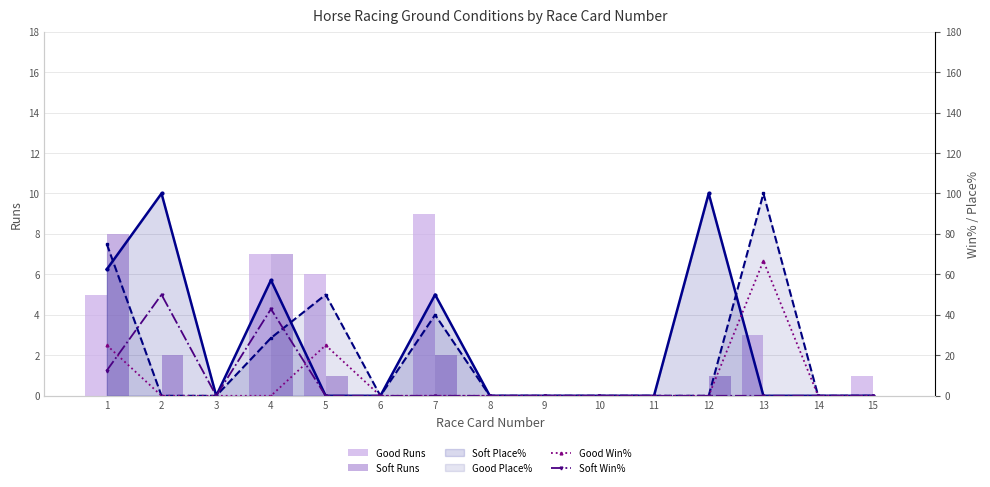

Reading left to right, what are all the values shown in this chart?

Good Runs: 5.0	0.0	0.0	7.0	6.0	0.0	9.0	0.0	0.0	0.0	0.0	0.0	3.0	0.0	1.0
Soft Runs: 8.0	2.0	0.0	7.0	1.0	0.0	2.0	0.0	0.0	0.0	0.0	1.0	0.0	0.0	0.0
Soft Place%: 62.5	100.0	0.0	57.1	0.0	0.0	50.0	0.0	0.0	0.0	0.0	100.0	0.0	0.0	0.0
Good Place%: 75.0	0.0	0.0	28.6	50.0	0.0	40.0	0.0	0.0	0.0	0.0	0.0	100.0	0.0	0.0
Good Win%: 25.0	0.0	0.0	0.0	25.0	0.0	0.0	0.0	0.0	0.0	0.0	0.0	66.7	0.0	0.0
Soft Win%: 12.5	50.0	0.0	42.9	0.0	0.0	0.0	0.0	0.0	0.0	0.0	0.0	0.0	0.0	0.0